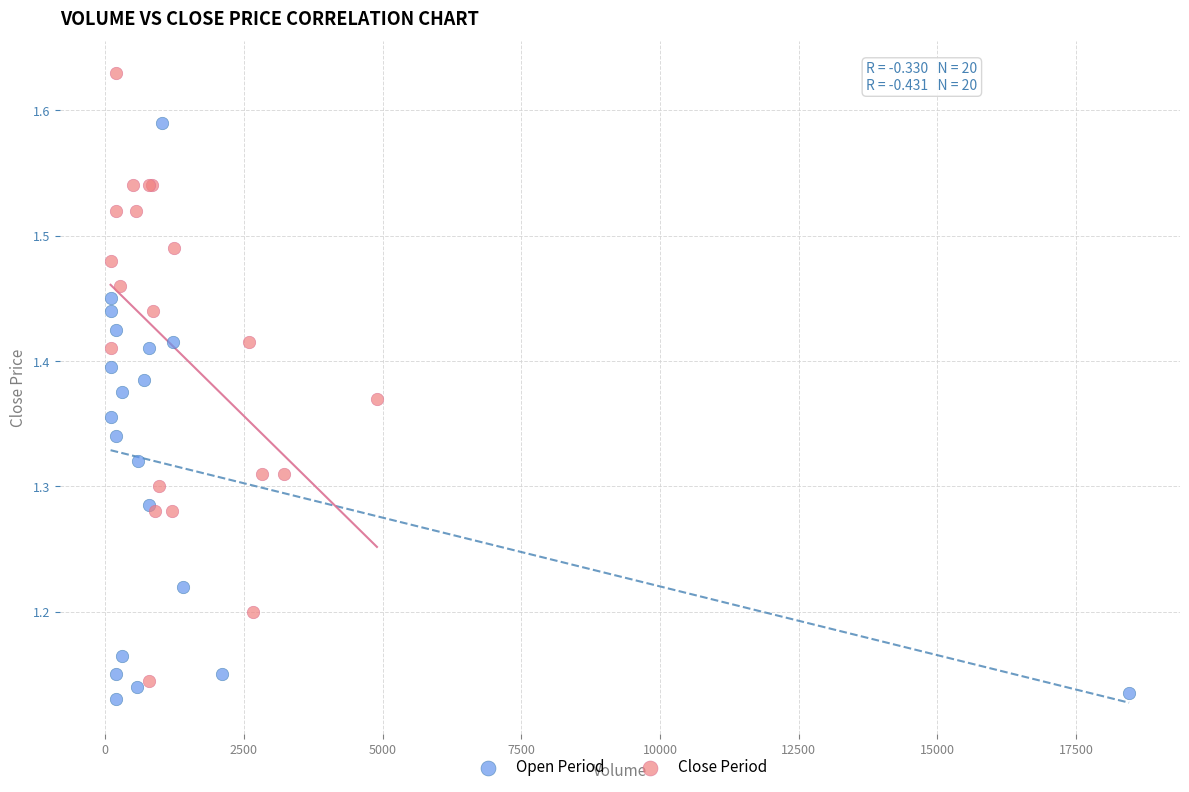

Which series contains the lowest Y value?

Open Period